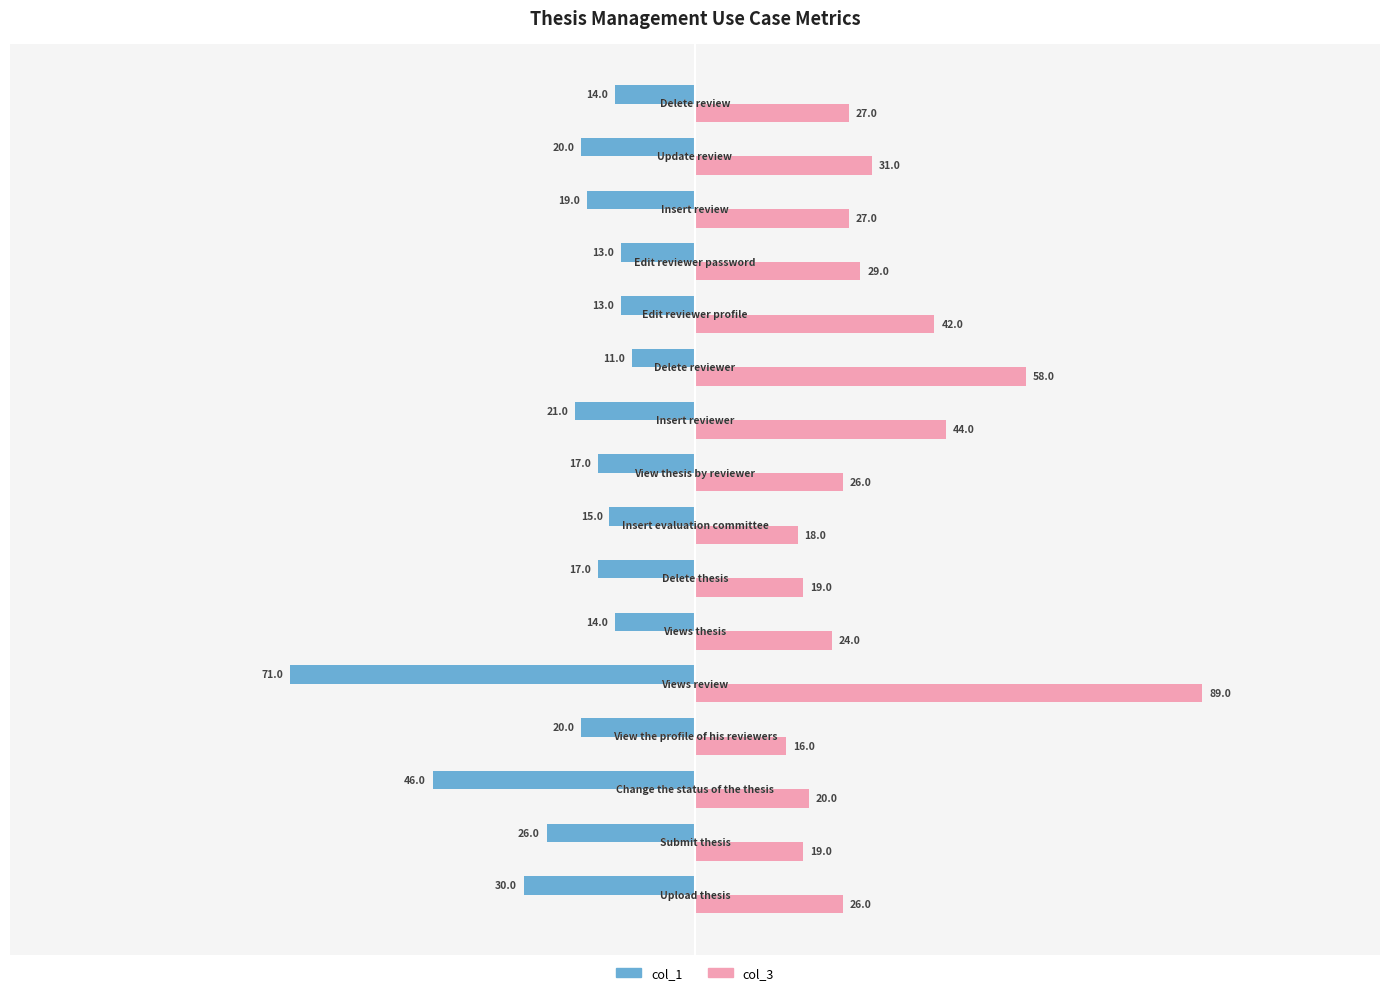

At how many categories does at least one series exceed 45?

2